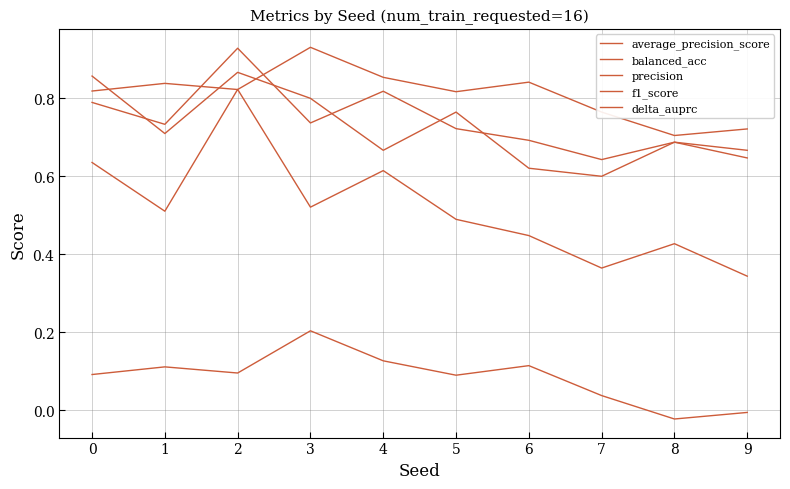

Reading left to right, extract all data points from this chart.

average_precision_score: 0=0.8	1=0.8	2=0.8	3=0.9	4=0.9	5=0.8	6=0.8	7=0.8	8=0.7	9=0.7
balanced_acc: 0=0.6	1=0.5	2=0.8	3=0.5	4=0.6	5=0.5	6=0.4	7=0.4	8=0.4	9=0.3
precision: 0=0.8	1=0.7	2=0.9	3=0.7	4=0.8	5=0.7	6=0.7	7=0.6	8=0.7	9=0.6
f1_score: 0=0.9	1=0.7	2=0.9	3=0.8	4=0.7	5=0.8	6=0.6	7=0.6	8=0.7	9=0.7
delta_auprc: 0=0.1	1=0.1	2=0.1	3=0.2	4=0.1	5=0.1	6=0.1	7=0.0	8=-0.0	9=-0.0